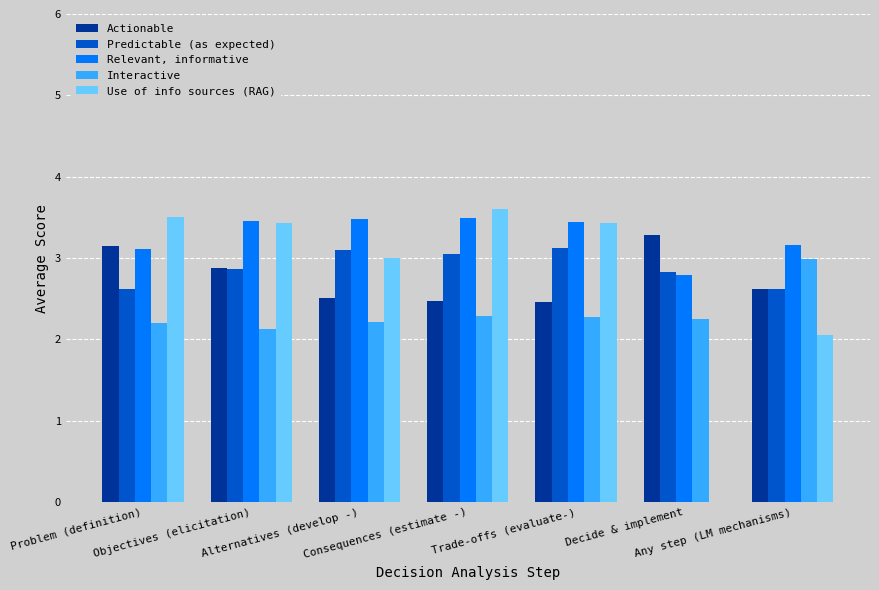

Which series has the largest total across all categories?

Relevant, informative